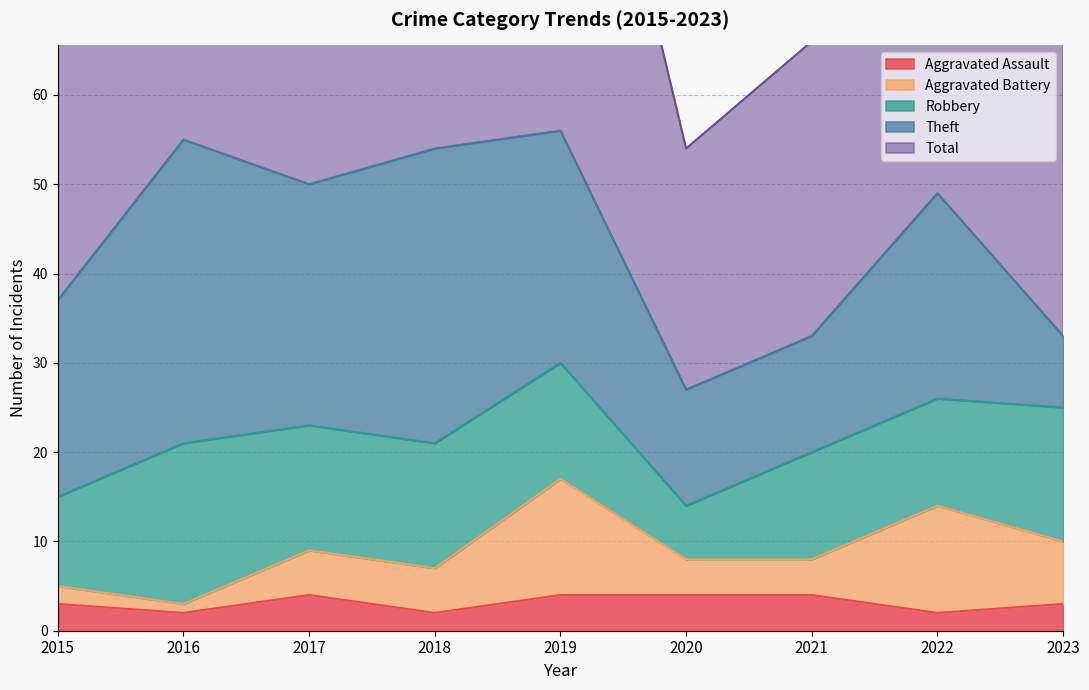

What is the minimum value shown in the chart?

1